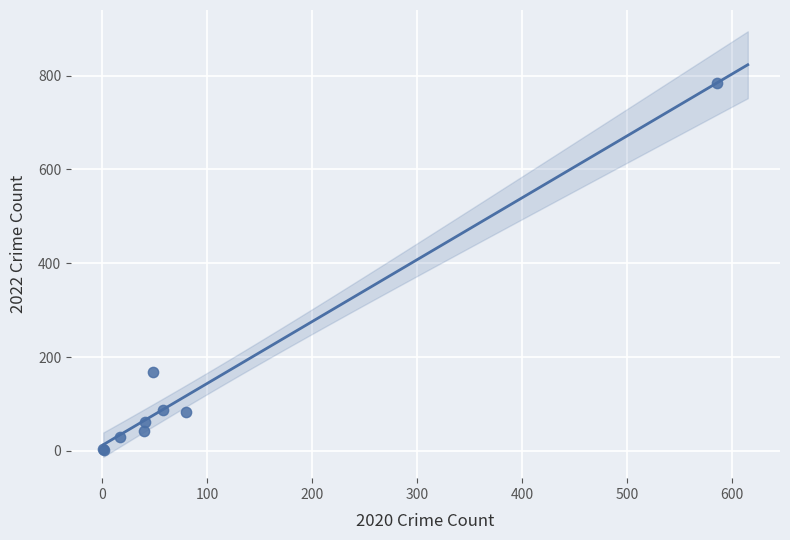

What Y value in the scatter plot is closest to 393?

167